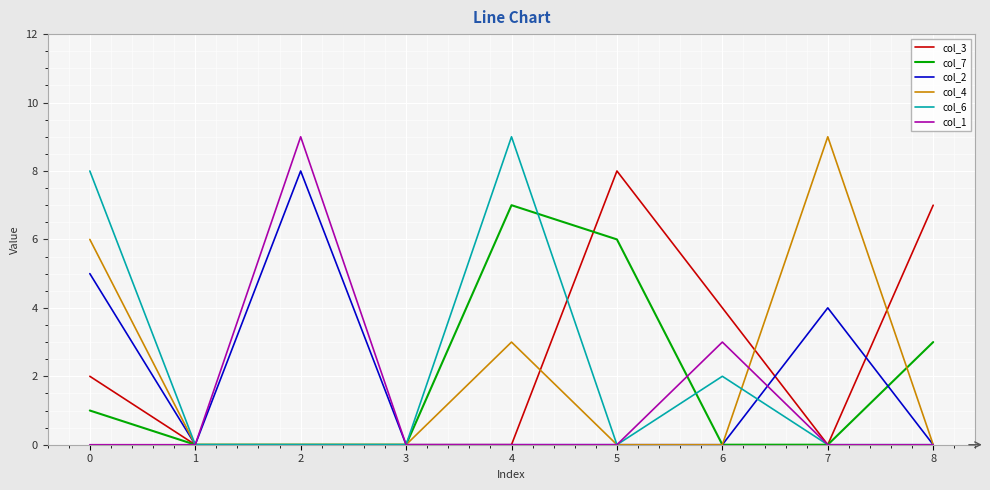

What is the average value of the col_1 series?

1